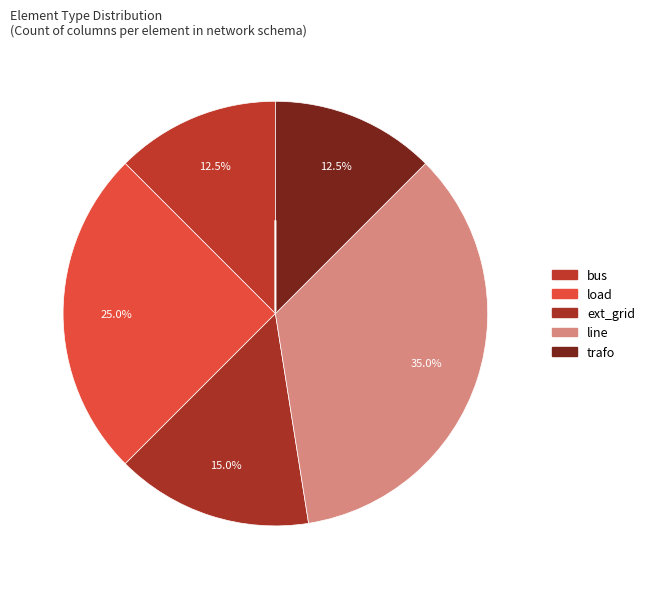

Rank the categories by value from lowest to highest.

bus, trafo, ext_grid, load, line